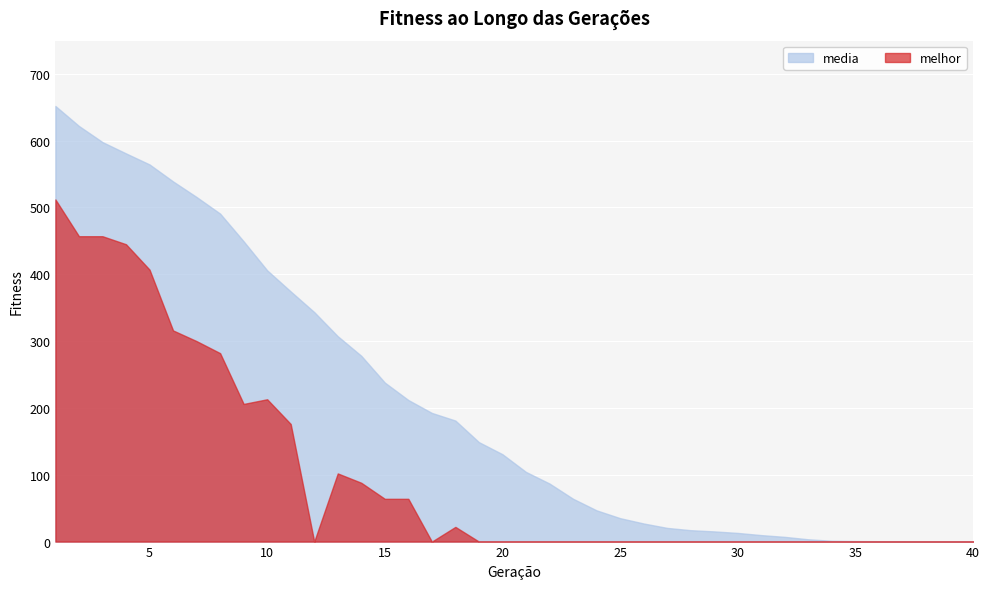

Count the number of categories in the chart.

40